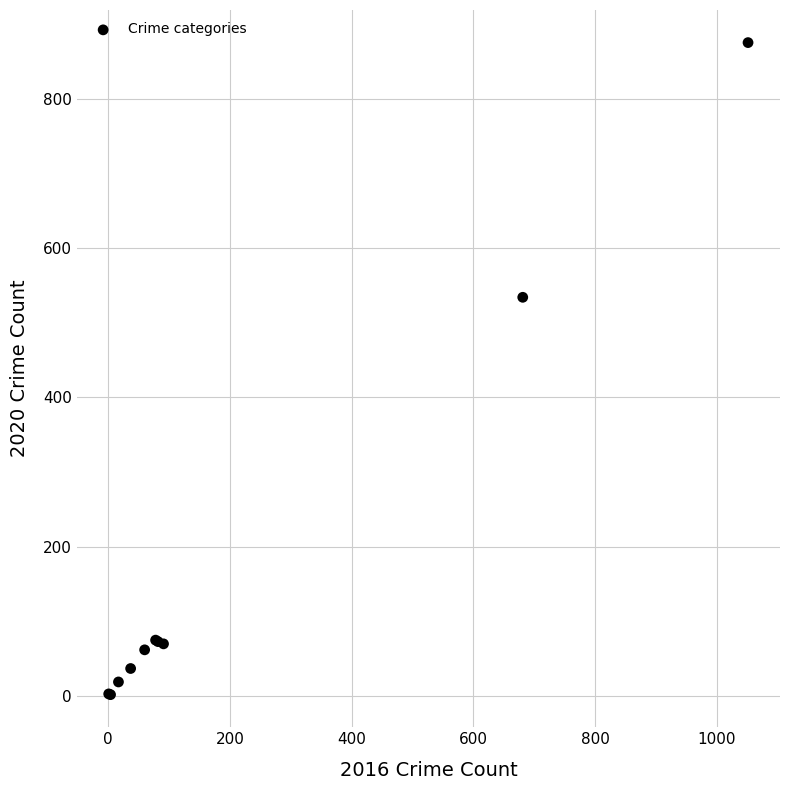

What Y value in the scatter plot is closest to 438?

534